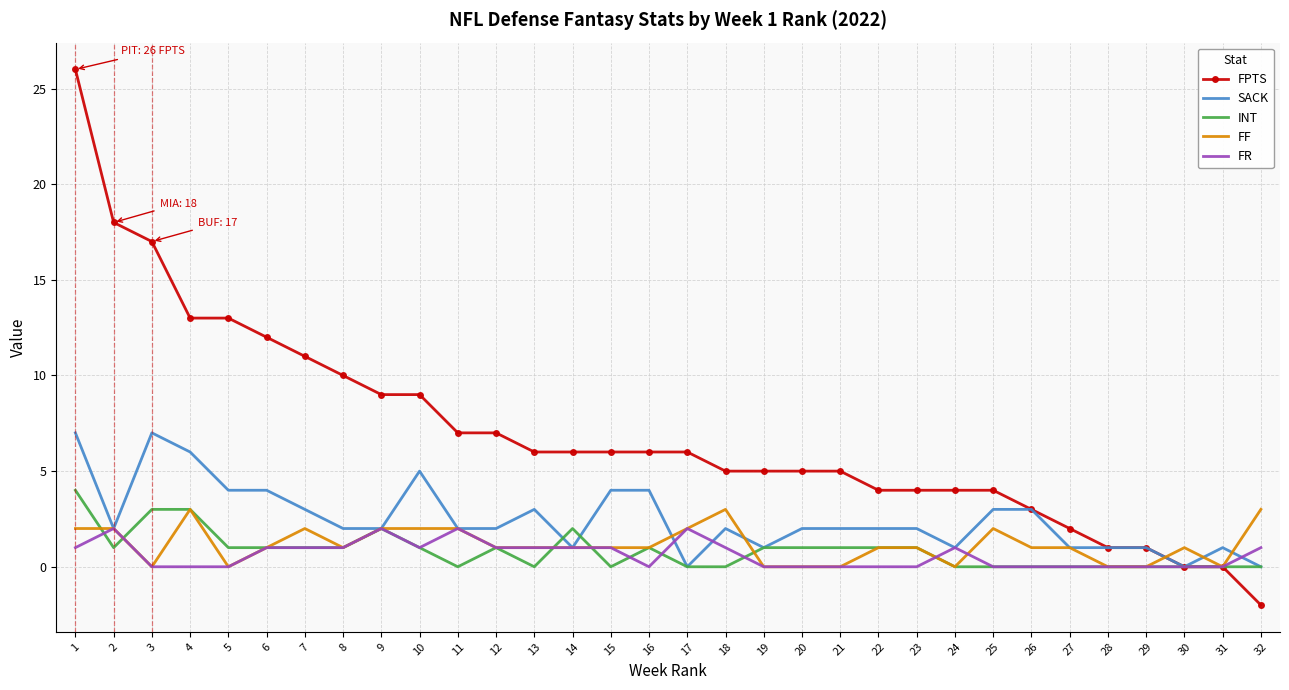

Which series has the largest range (max minus min)?

FPTS